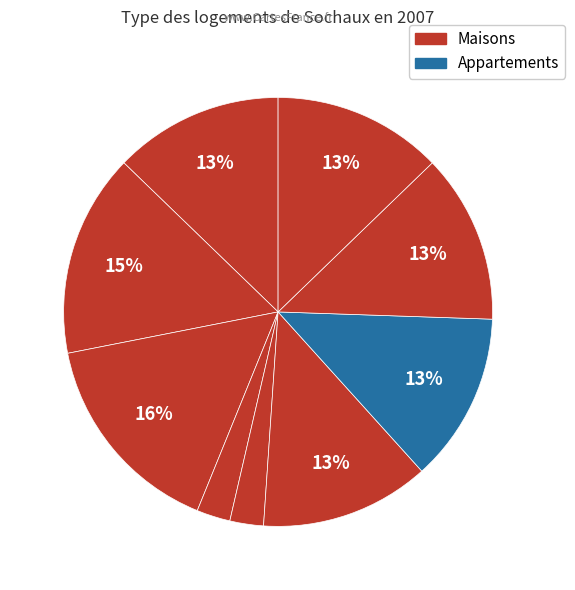

Does any single category account for the majority?

No